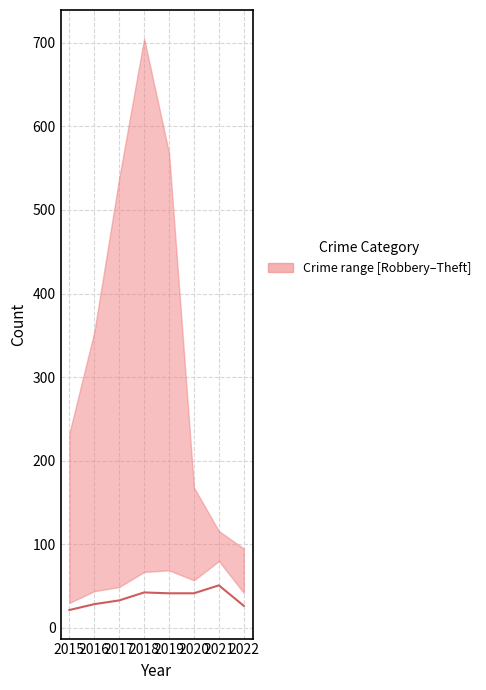

At which category does the chart reach its minimum across all series?

2015